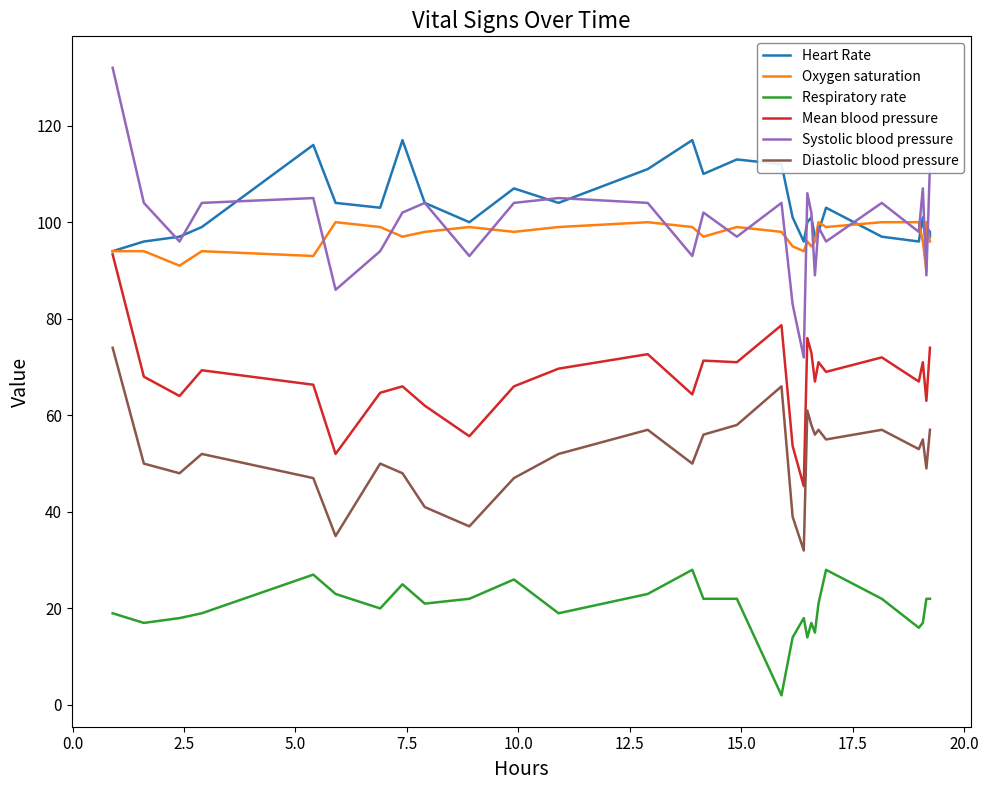

True or false: Diastolic blood pressure and Heart Rate cross at least once.

False